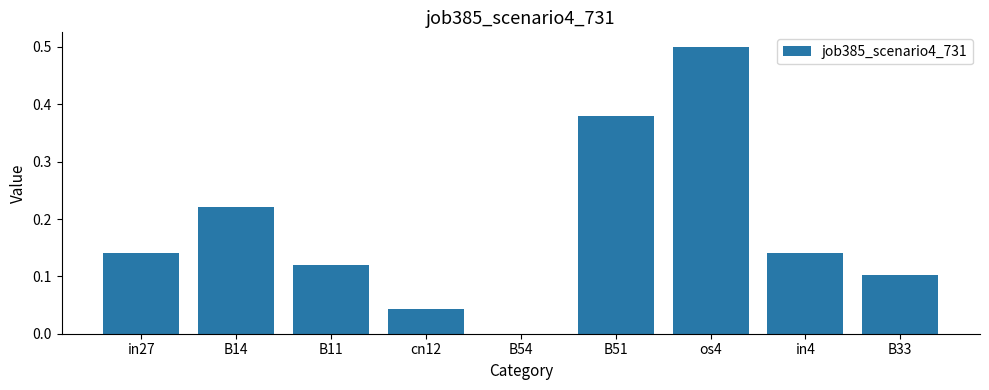

What is the sum of all values?

1.6